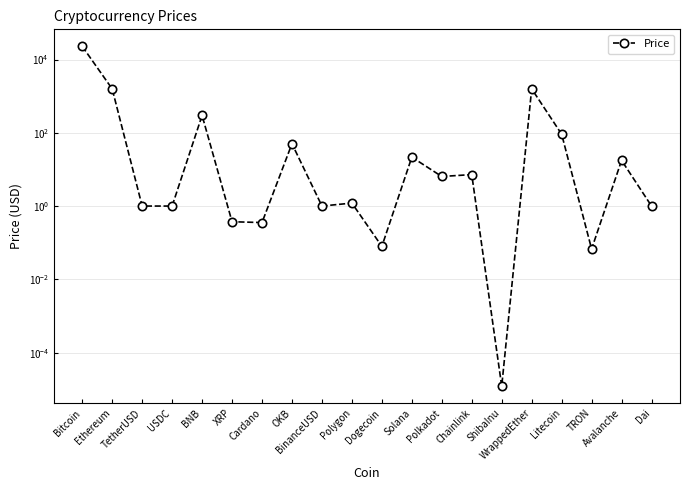

Between Ethereum and OKB, which is larger?

Ethereum